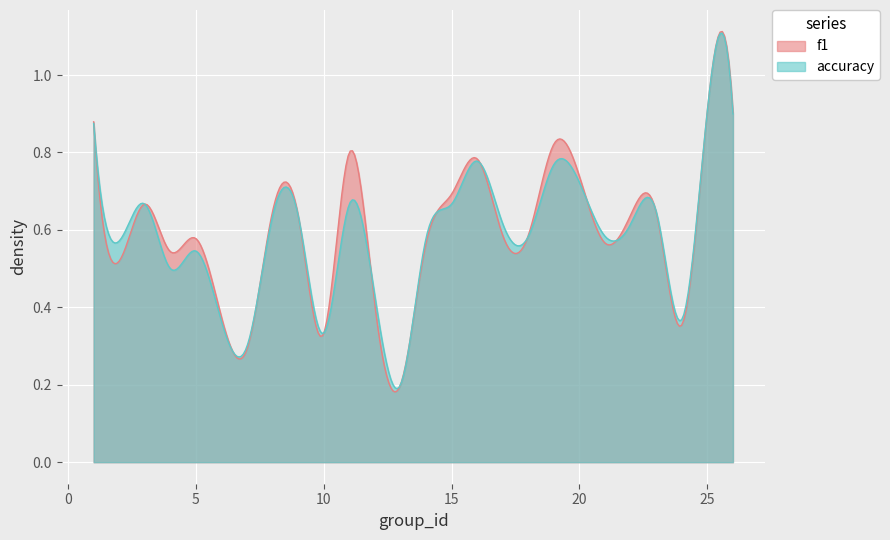

Which series has the largest total across all categories?

f1